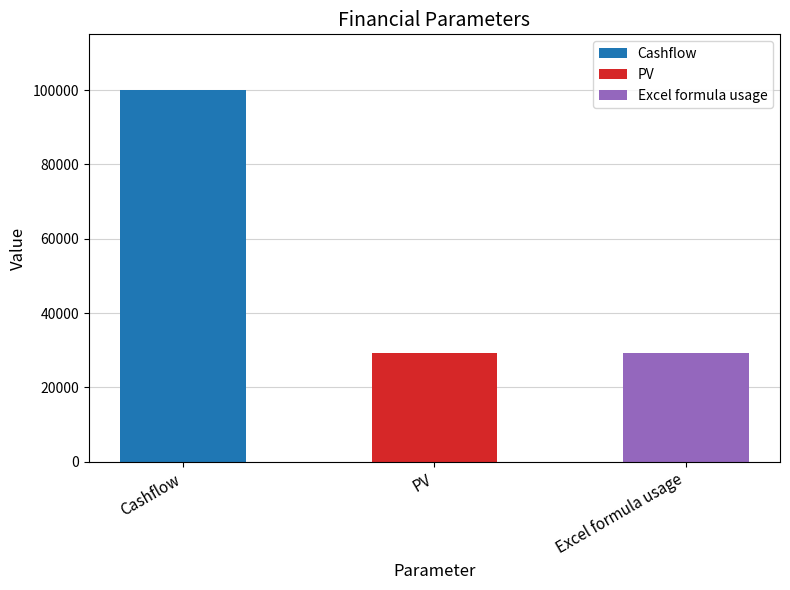

What is the label of the 2nd bar from the right?

PV